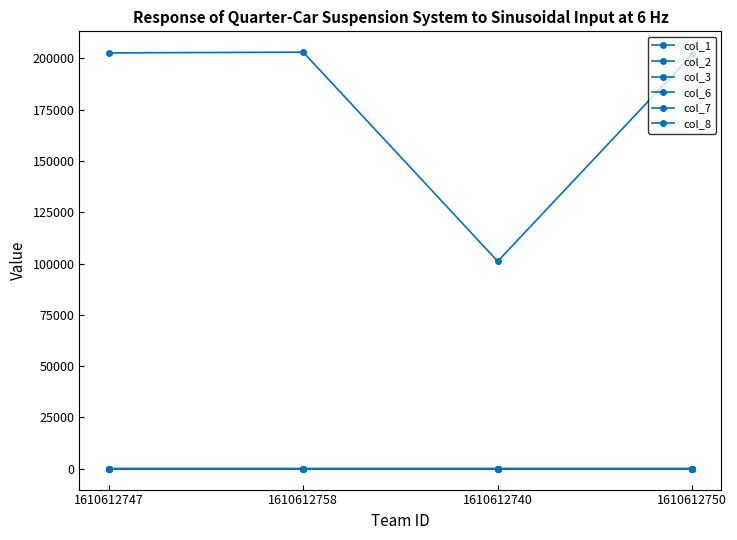

Rank the series at 1610612750 from lowest to highest value.

col_2, col_3, col_8, col_6, col_7, col_1